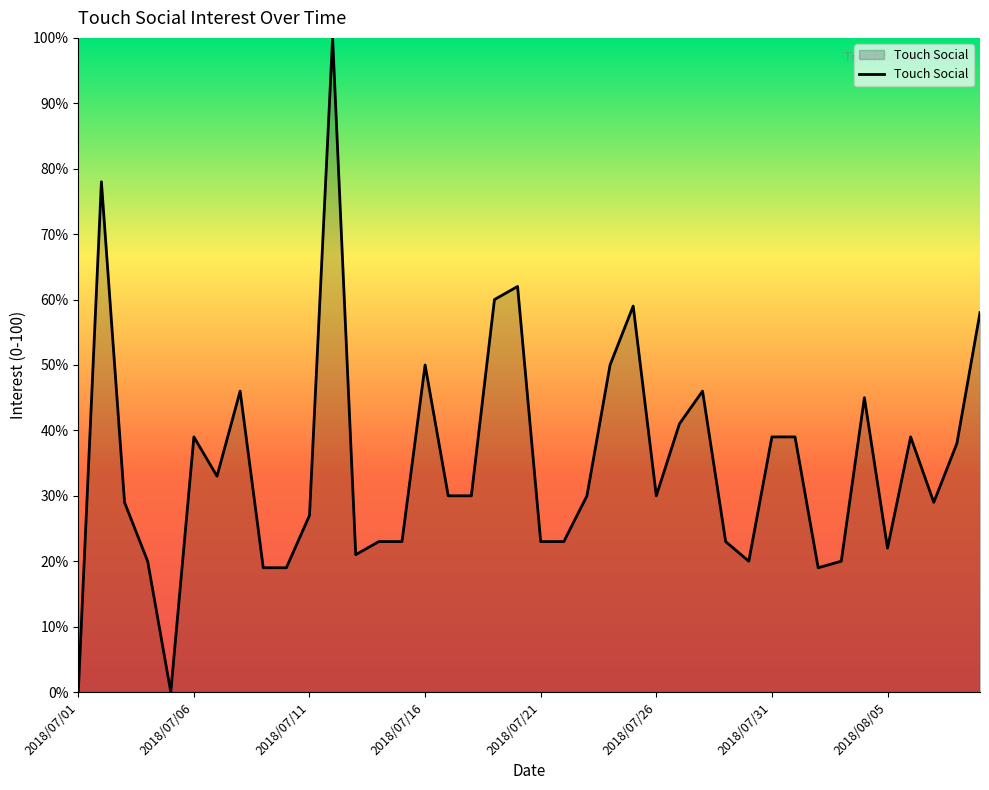

How many lines are shown in the chart?

1